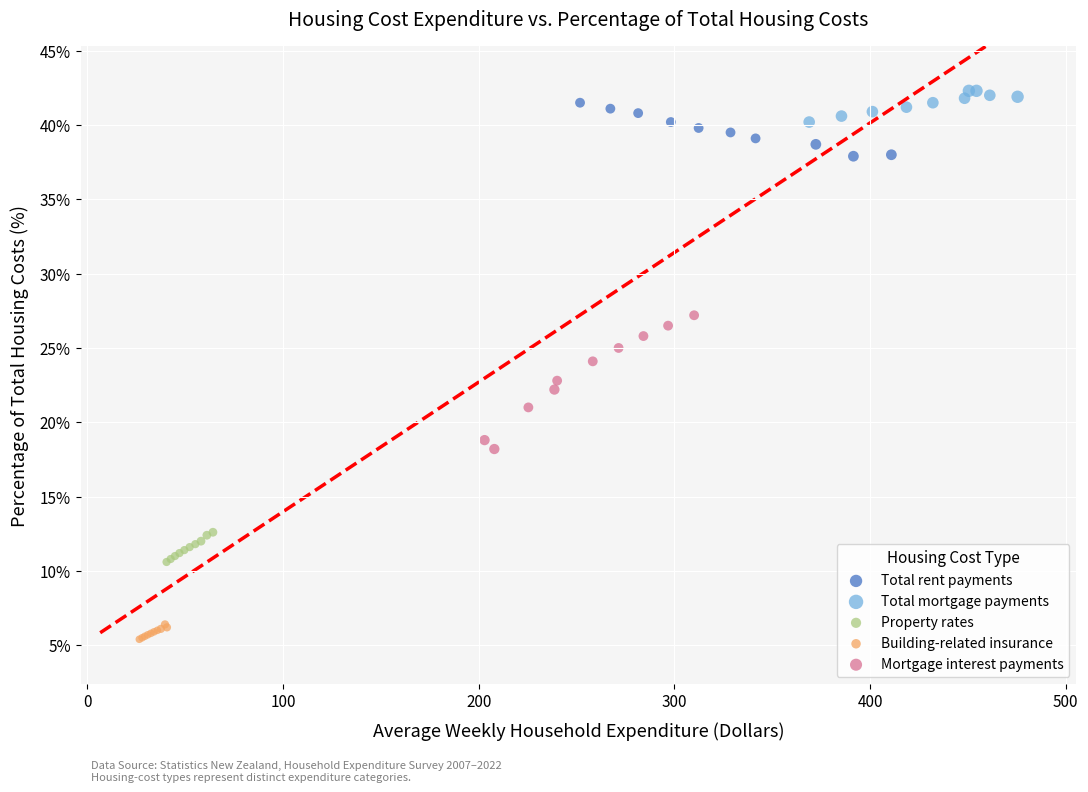

Which series reaches the minimum Y coordinate?

Building-related insurance